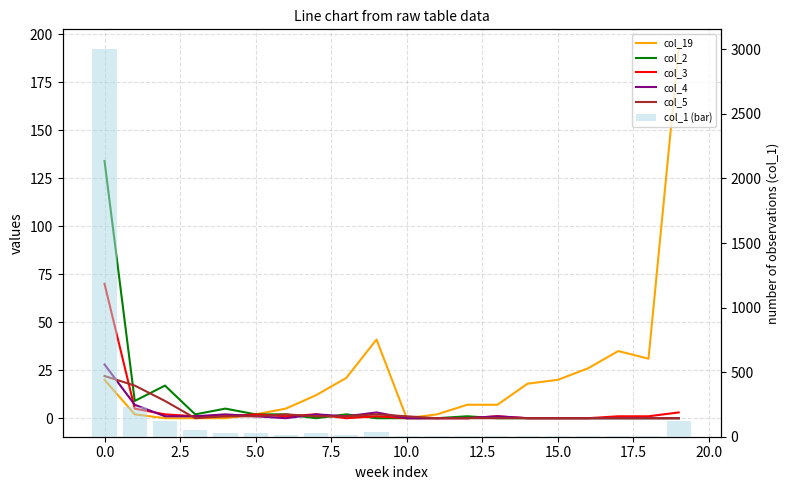

What are all the series names shown in the legend?

col_19, col_2, col_3, col_4, col_5, col_1 (bar)